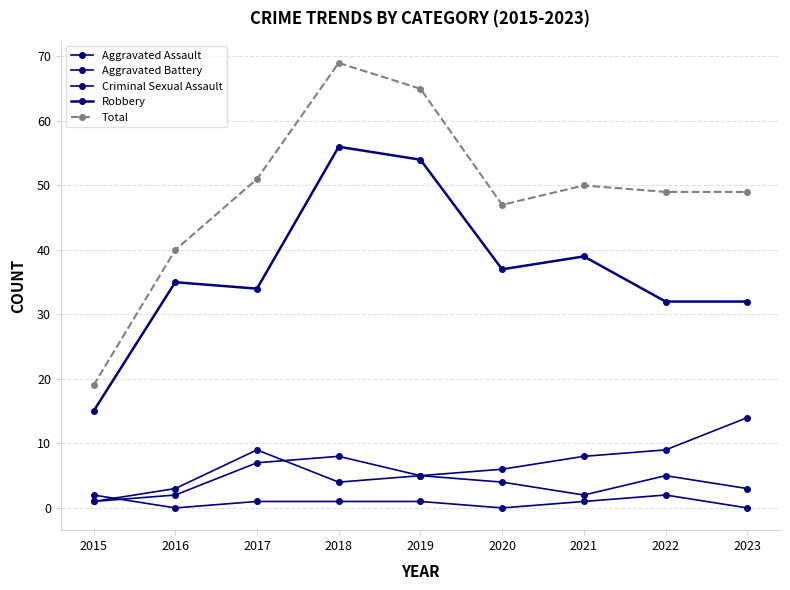

Is this an area chart (filled region under the line)?

No